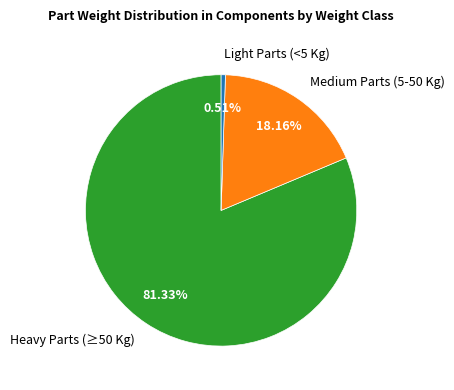

How many slices are in this pie chart?

3